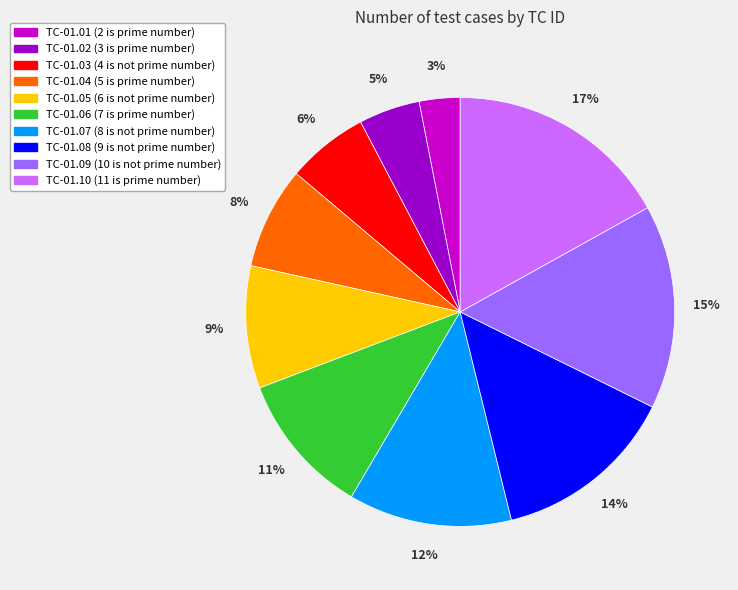

Which has a higher value, TC-01.03 (4 is not prime number) or TC-01.08 (9 is not prime number)?

TC-01.08 (9 is not prime number)